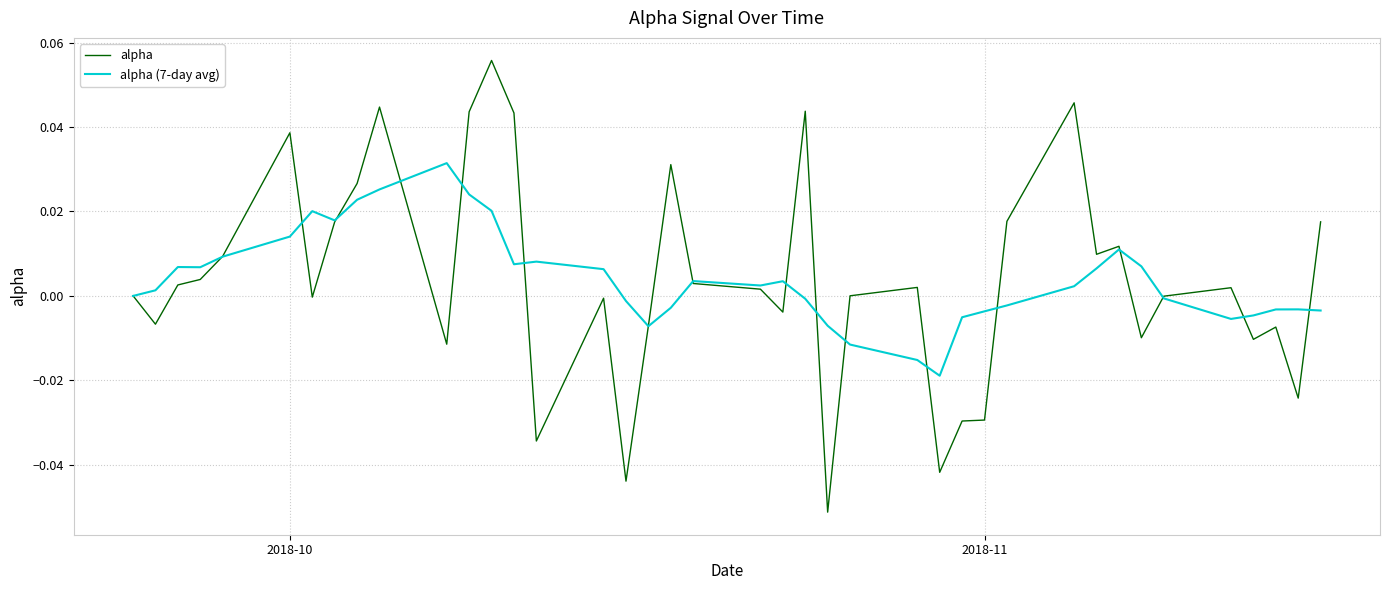

Rank the series by their maximum value, from lowest to highest.

alpha (7-day avg), alpha